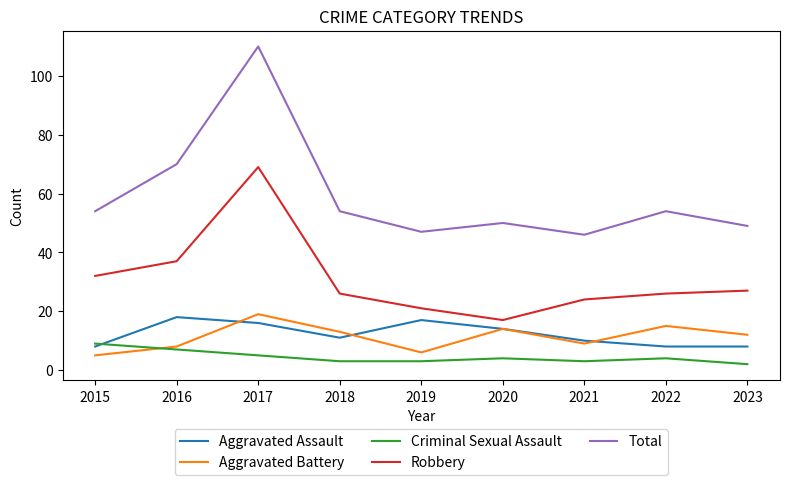

True or false: Total and Robbery cross at least once.

False